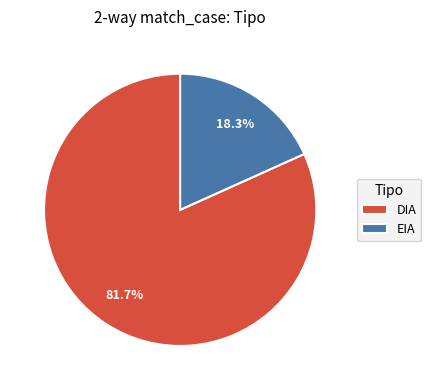

Approximately how many times larger is the value at DIA compared to EIA?

4.5